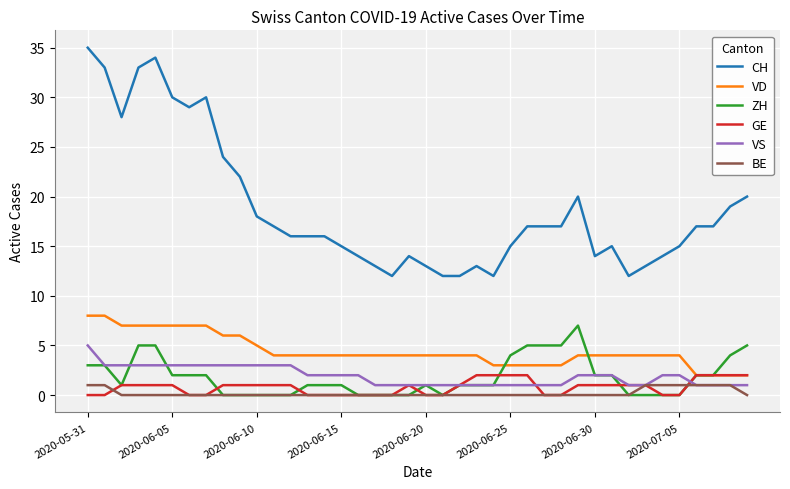

True or false: GE and CH cross at least once.

False